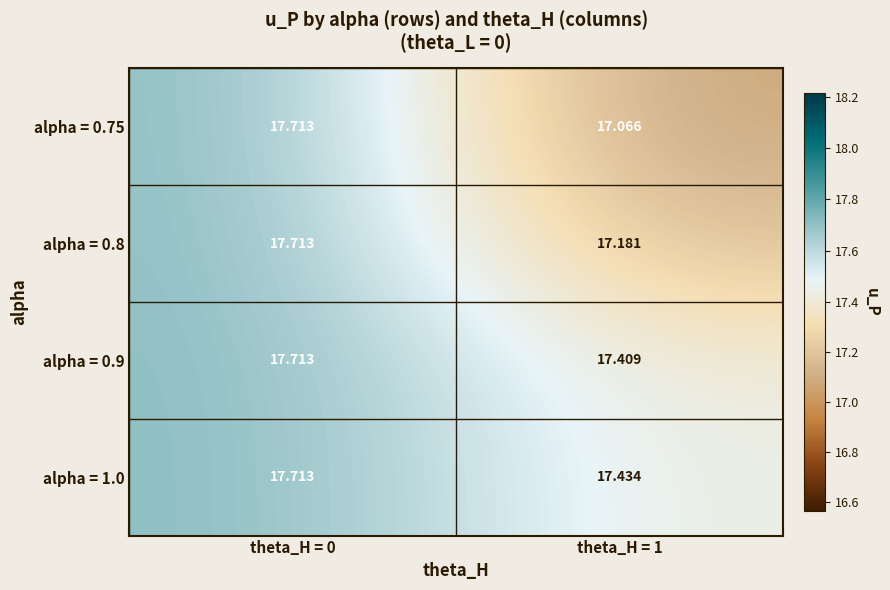

How many series are shown in this chart?

4